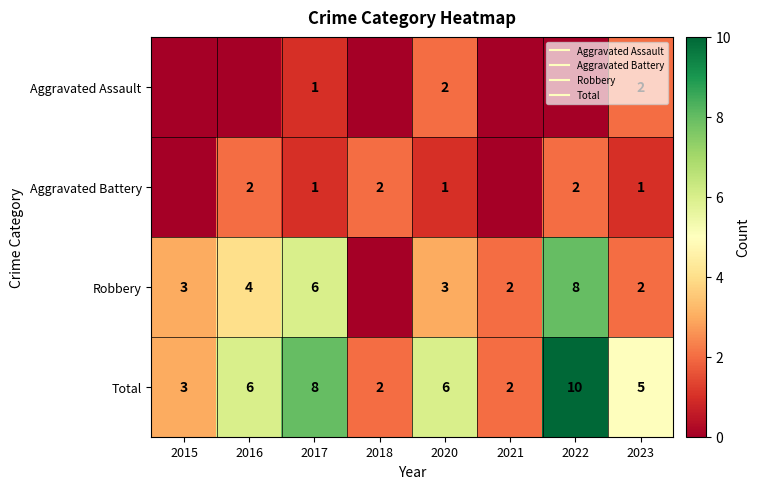

What is the sum of the Robbery values at 2015 and 2023?

5